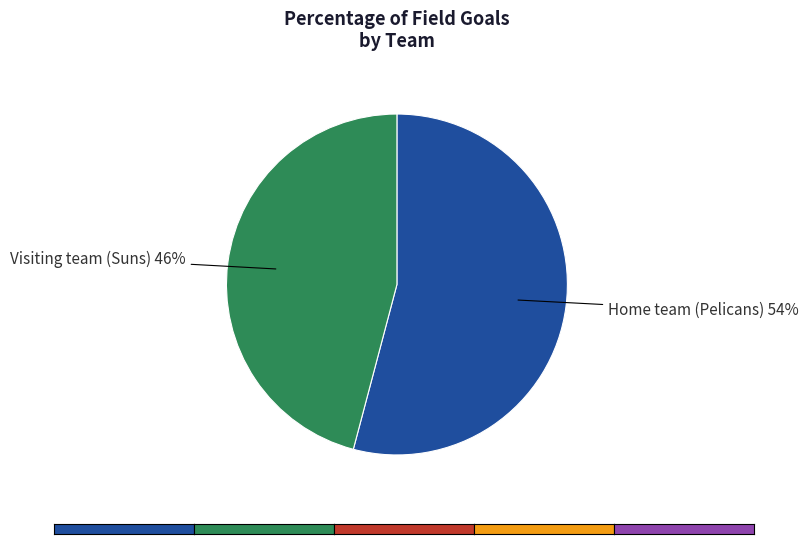

Count the number of slices in the pie.

2